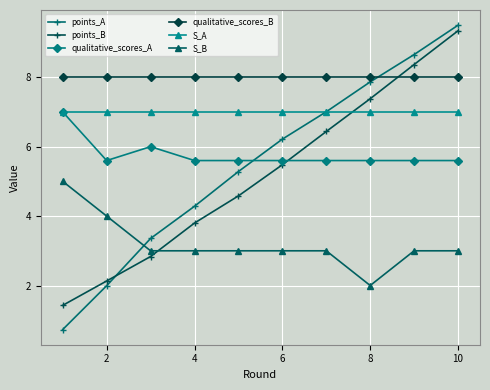

How many times do points_B and qualitative_scores_B cross each other?

1